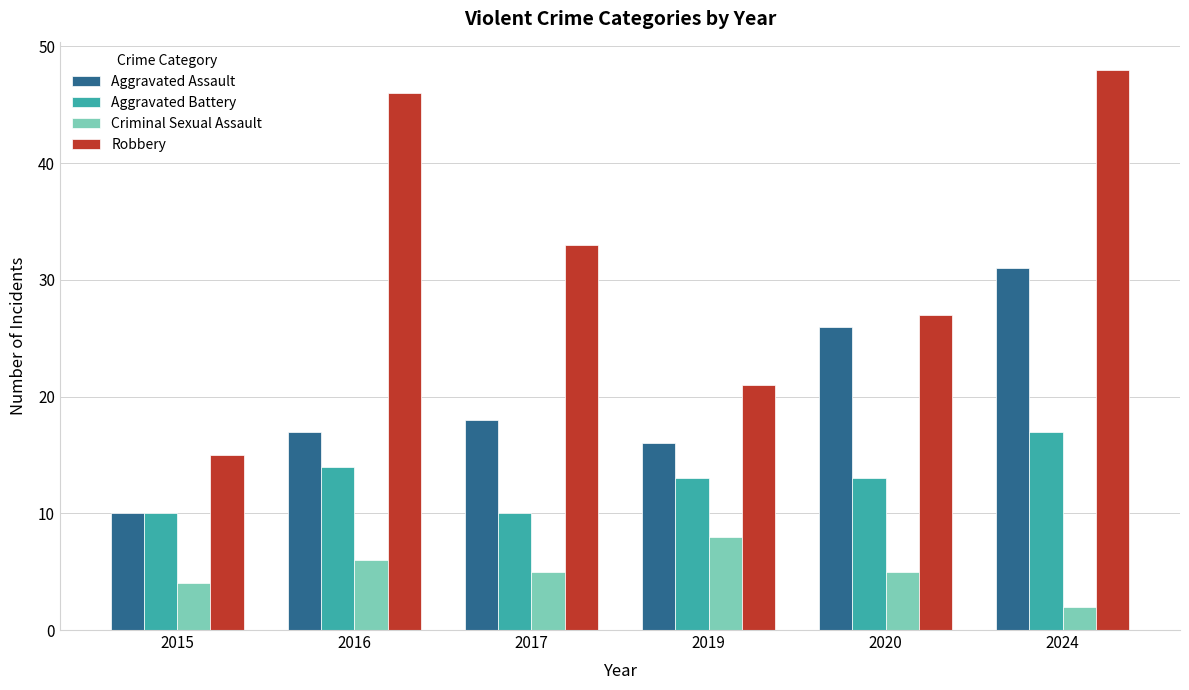

Does the chart contain any negative values?

No